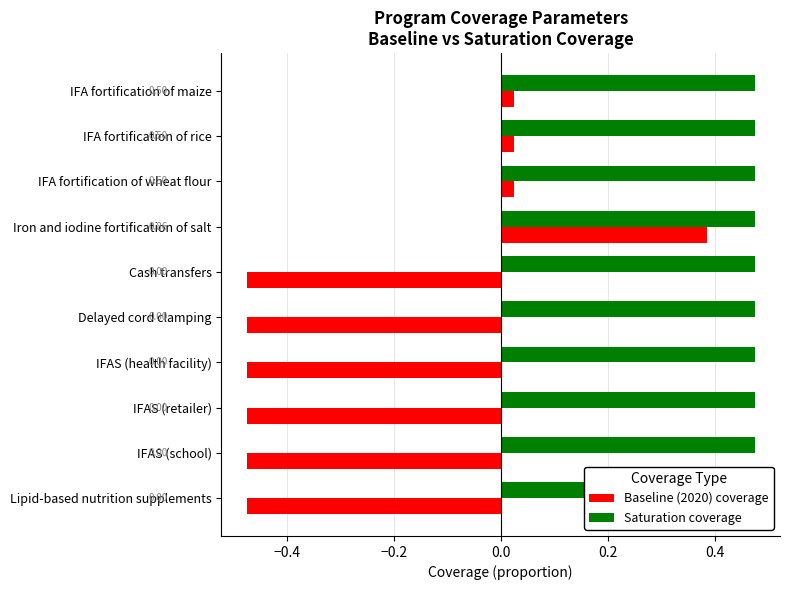

What are all the series names shown in the legend?

Baseline (2020) coverage, Saturation coverage